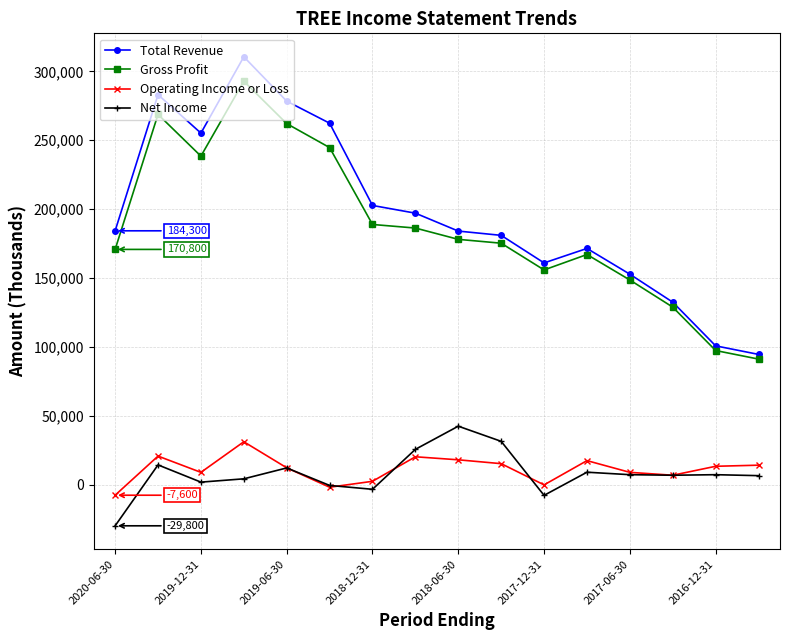

True or false: Operating Income or Loss and Gross Profit cross at least once.

False